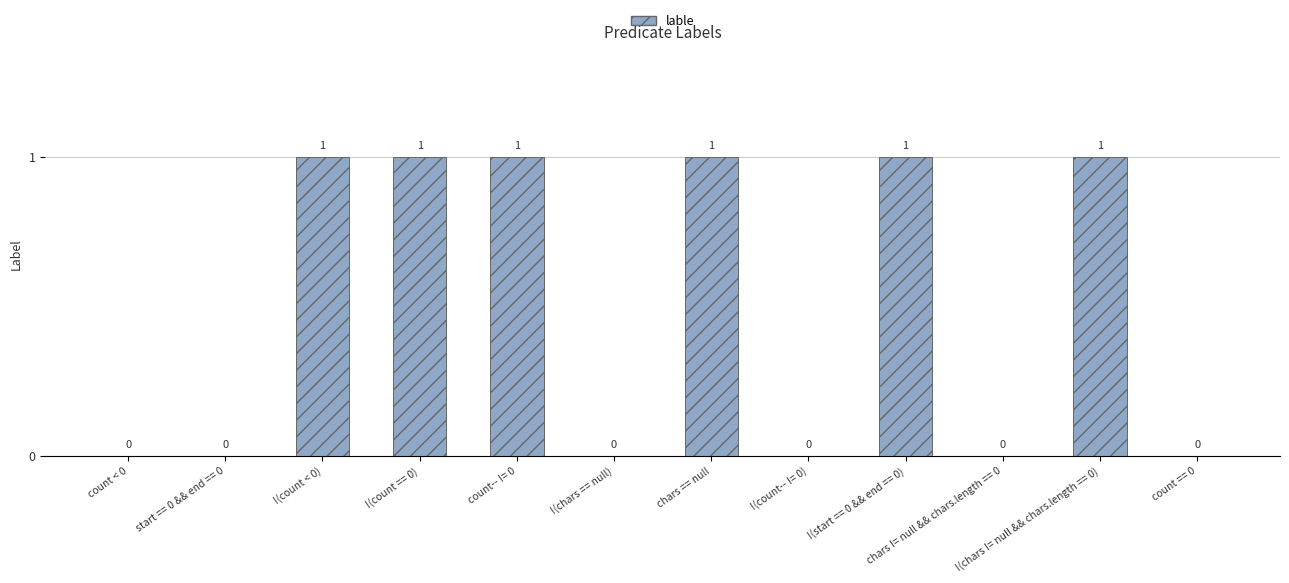

Between count-- != 0 and count < 0, which is larger?

count-- != 0